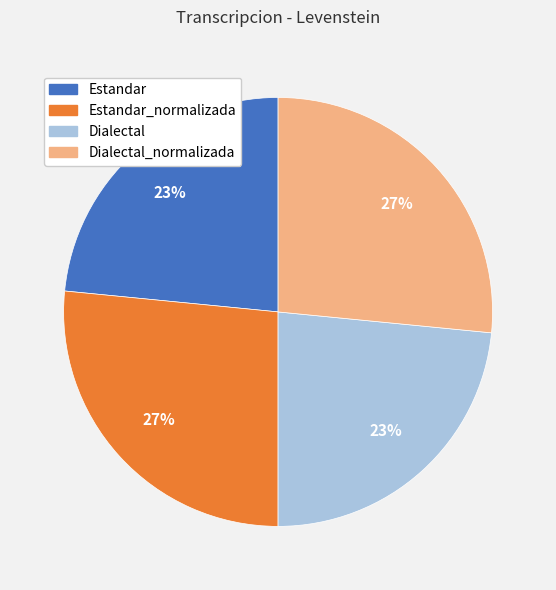

Does any single category account for the majority?

No